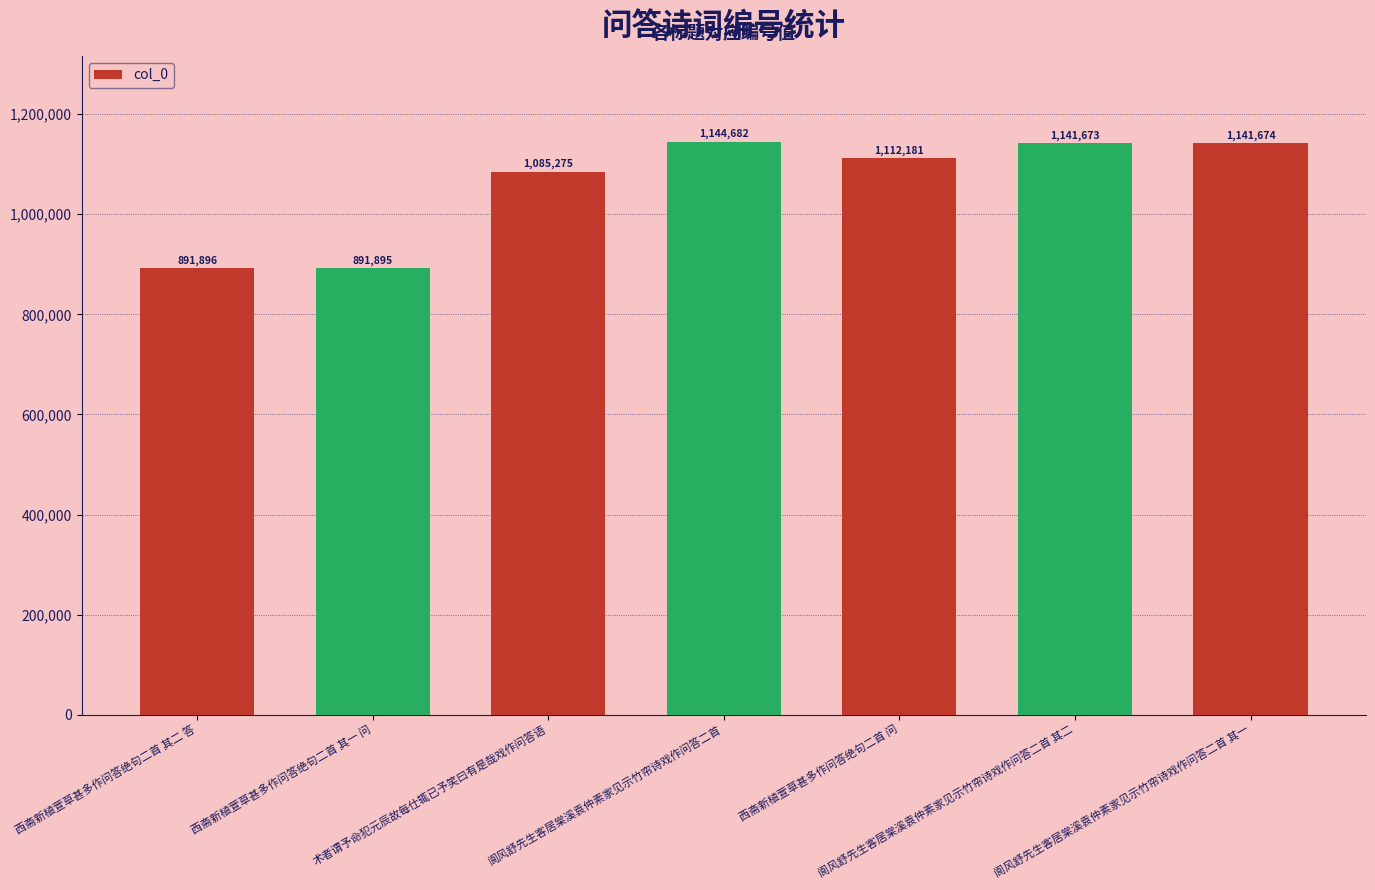

Where does the data first go above 1112181?

阆风舒先生客居棠溪袁仲素家见示竹帘诗戏作问答二首